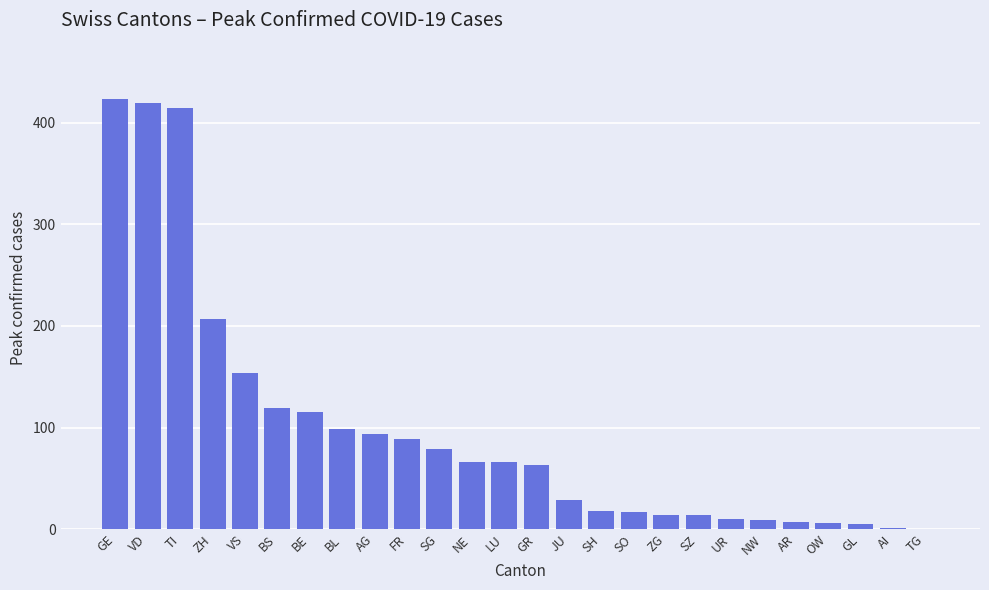

At which label is the value closest to 212?

ZH